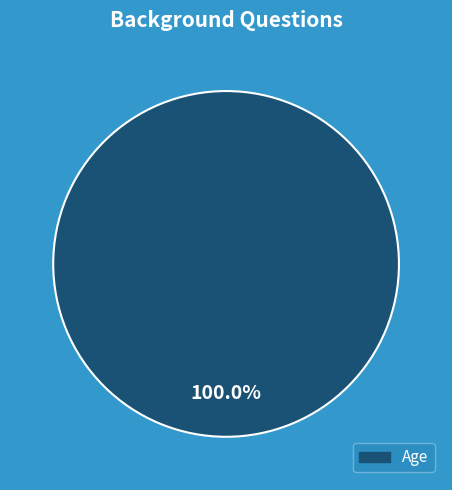

Is there a majority slice in this chart?

Yes